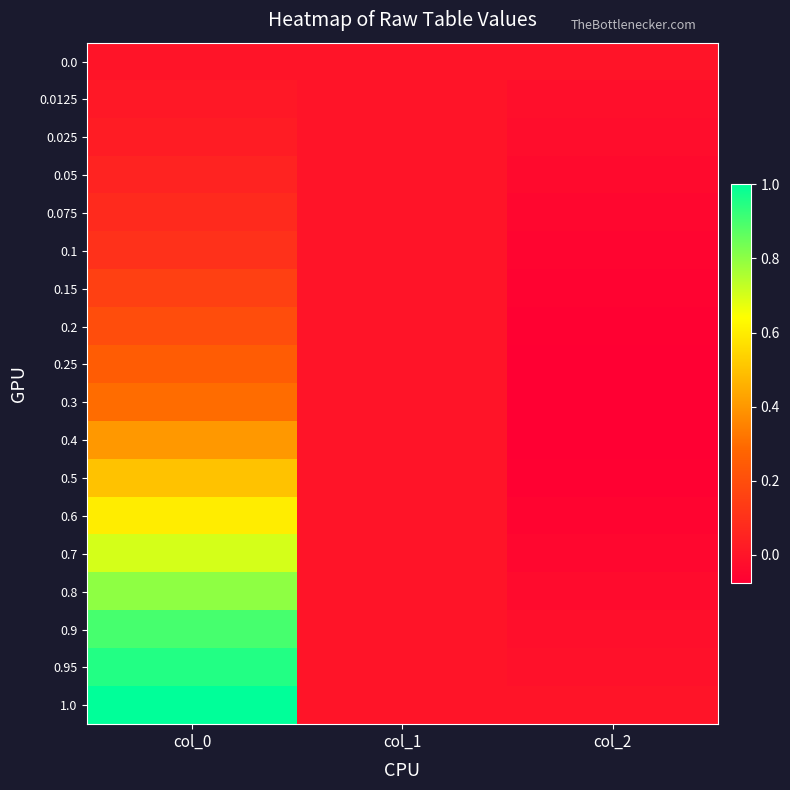

What is the smallest value displayed?

-0.1